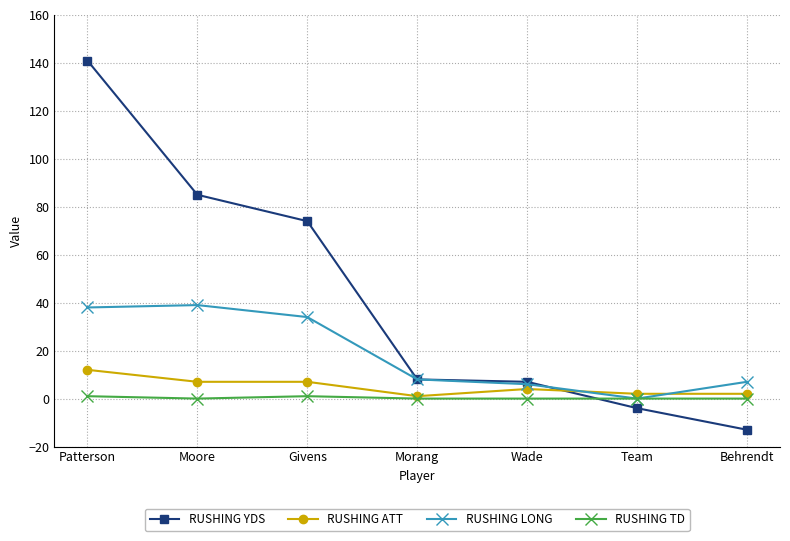

What position from the left is Patterson?

1